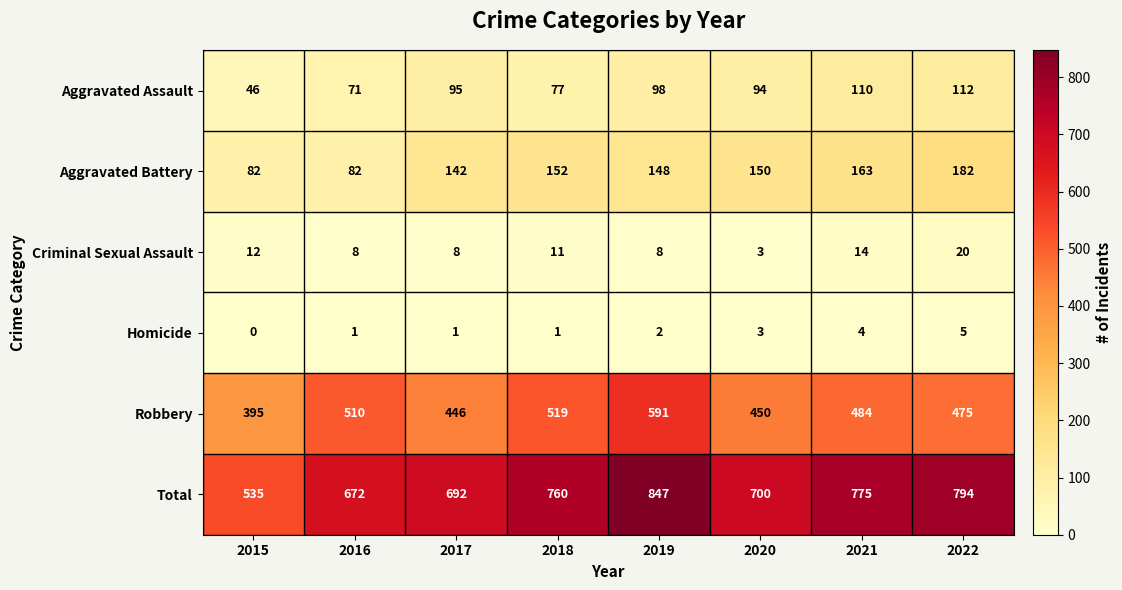

List the series in order of their peak value, highest first.

Total, Robbery, Aggravated Battery, Aggravated Assault, Criminal Sexual Assault, Homicide